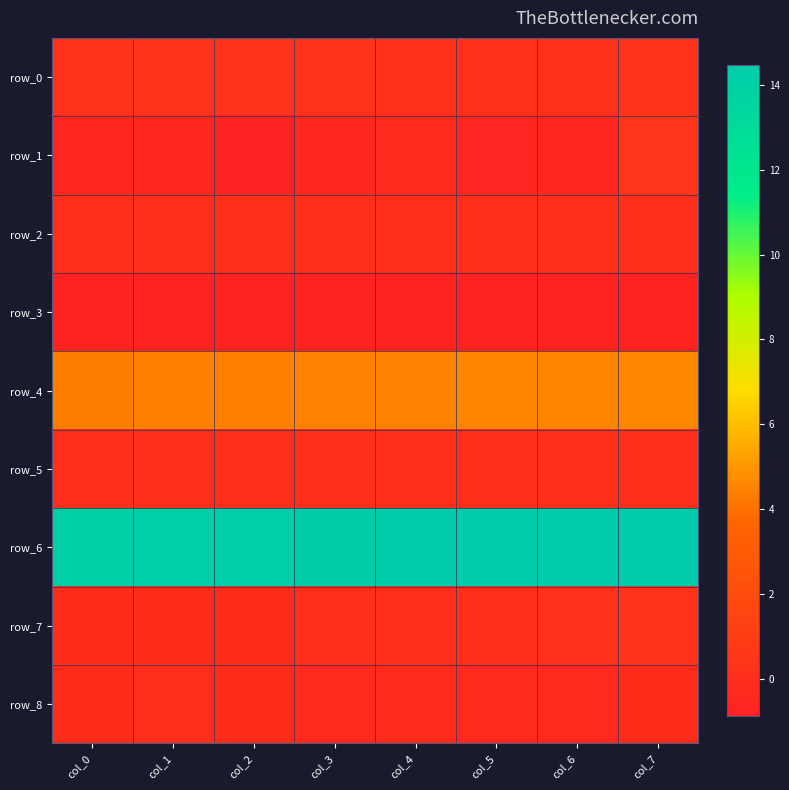

What is the average value of the row_1 series?

-0.4